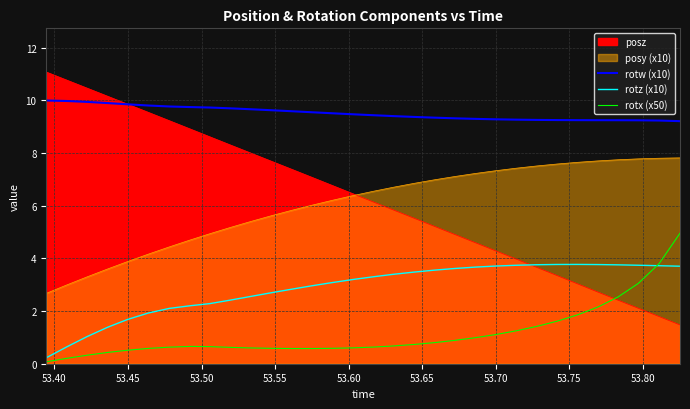

True or false: rotw (x10) and rotx (x50) intersect in this chart.

False